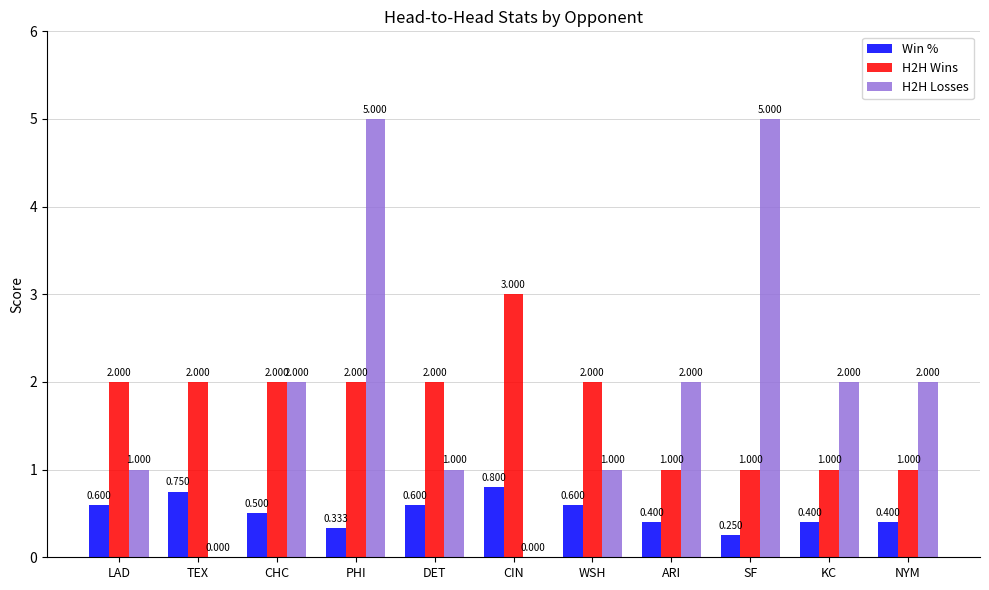

How many H2H Losses values are between 1 and 2?

7